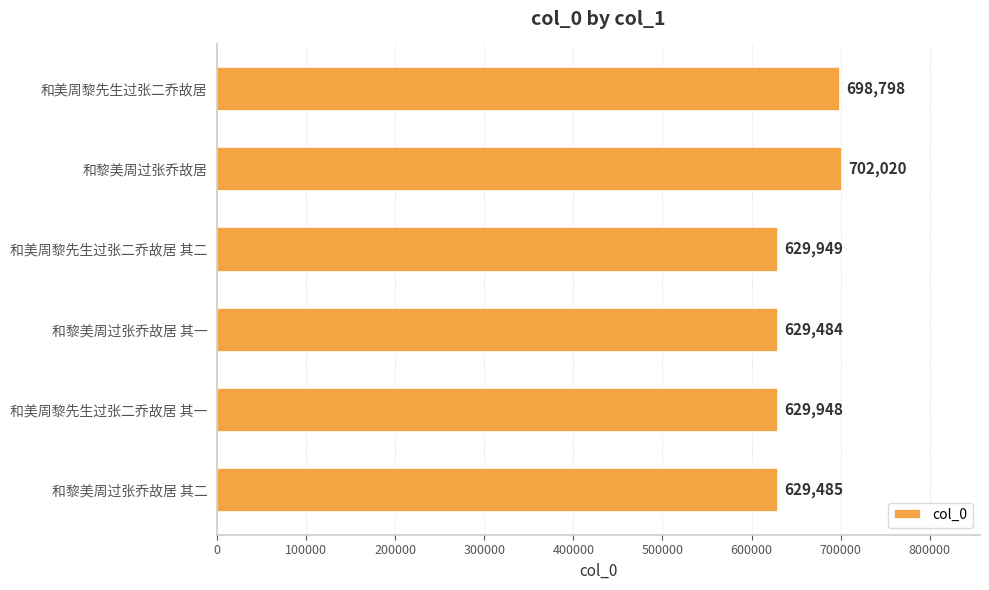

Rank the categories by value from highest to lowest.

和黎美周过张乔故居, 和美周黎先生过张二乔故居, 和美周黎先生过张二乔故居 其二, 和美周黎先生过张二乔故居 其一, 和黎美周过张乔故居 其二, 和黎美周过张乔故居 其一